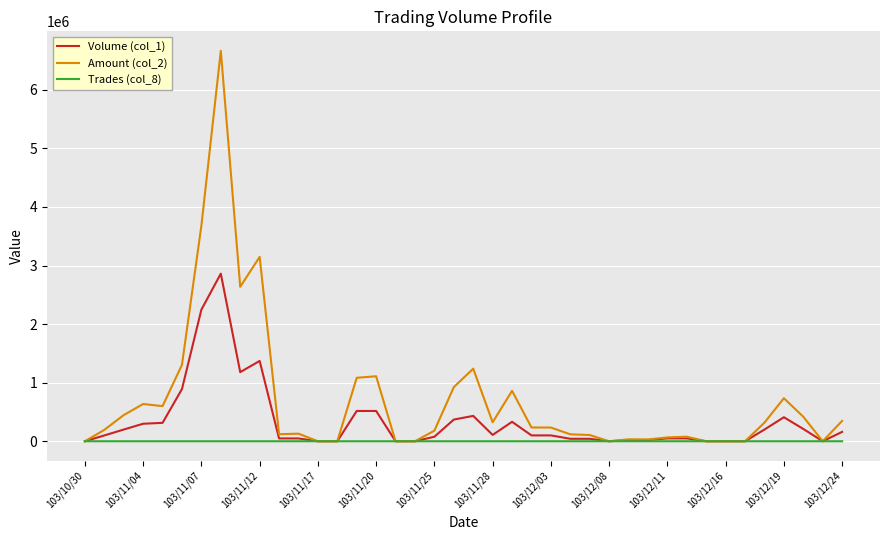

Which series has the largest range (max minus min)?

Amount (col_2)